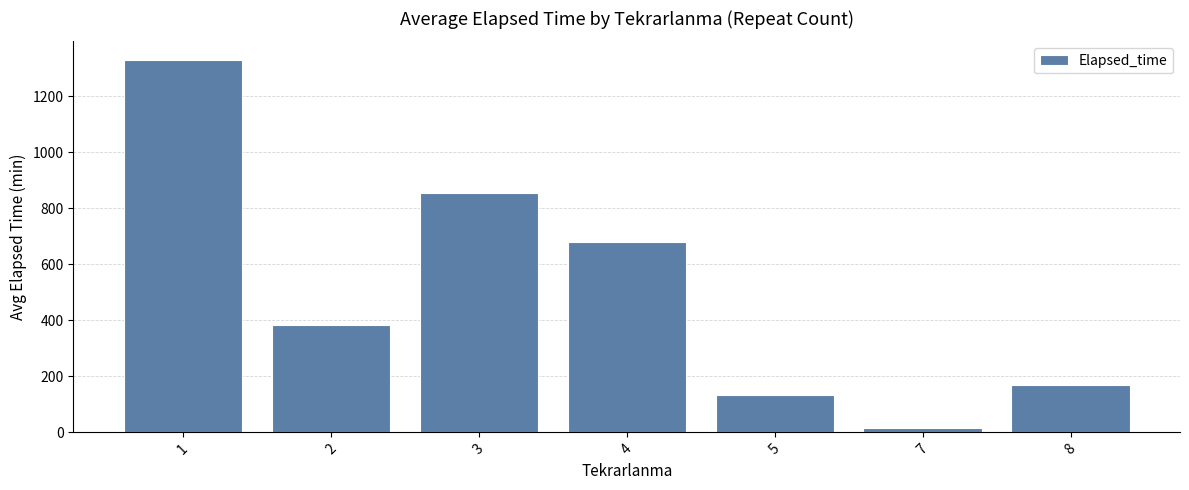

What is the sum of the values at 4 and 5?

815.0